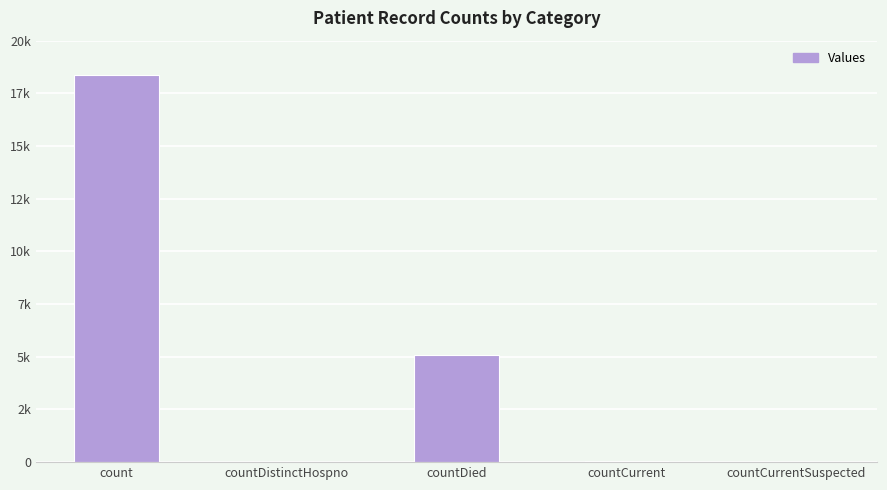

Are the bars horizontal?

No